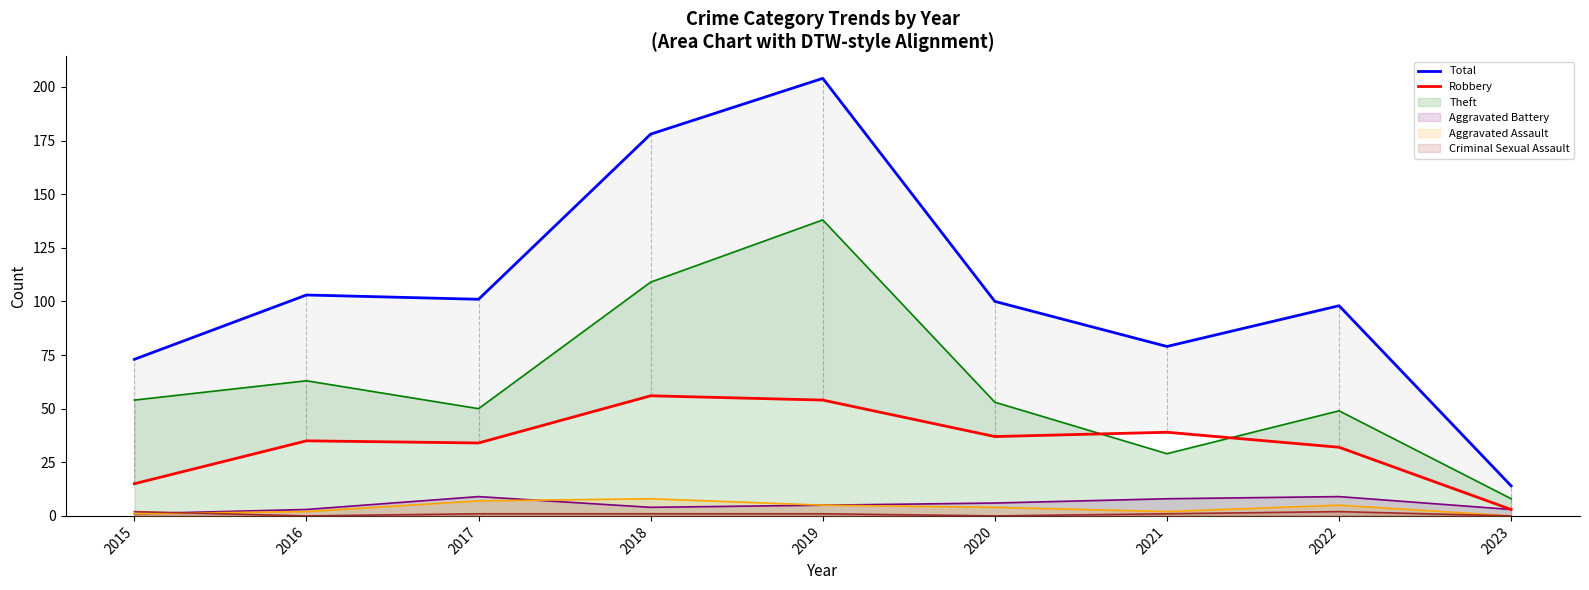

At which category is the sum across all series the highest?

2019